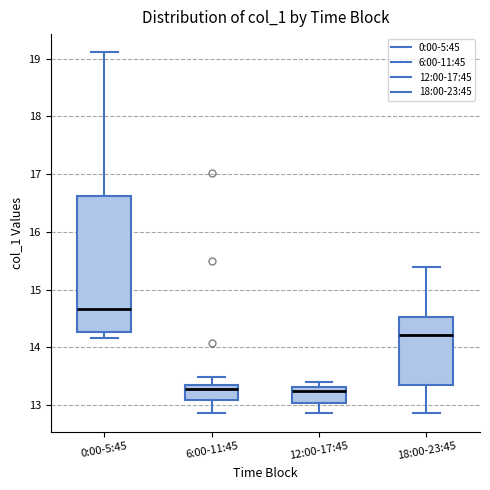

Where does the lower whisker of the box for 6:00-11:45 end on the y-axis? The values are not printed on the chart, so give them approximately, as read against the axis.

12.9